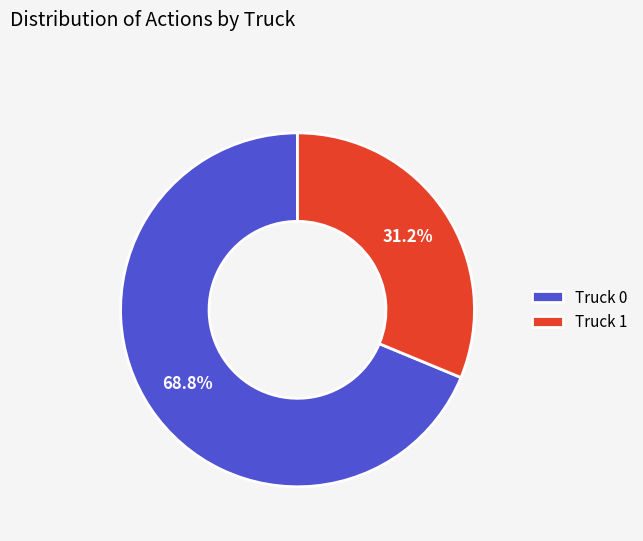

To the nearest percent, what is the average slice percentage?

50%